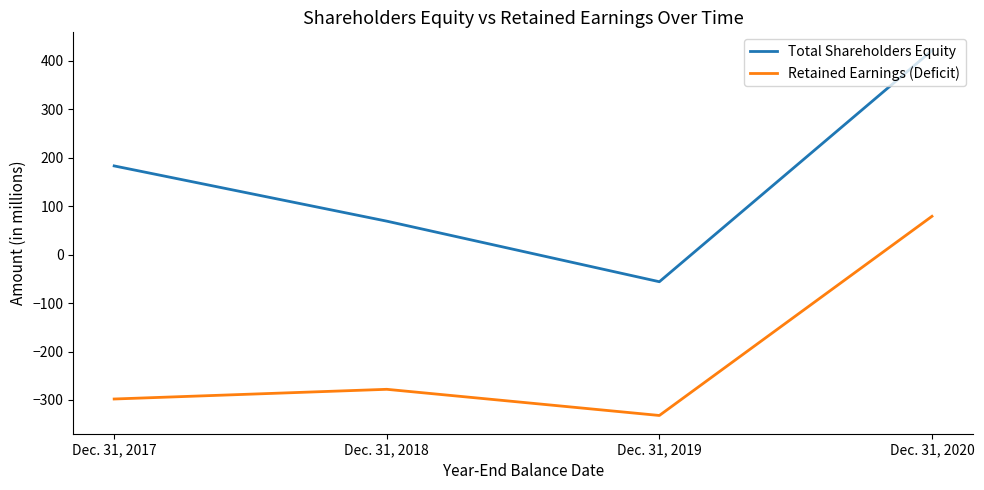

Does the chart have visible grid lines?

No